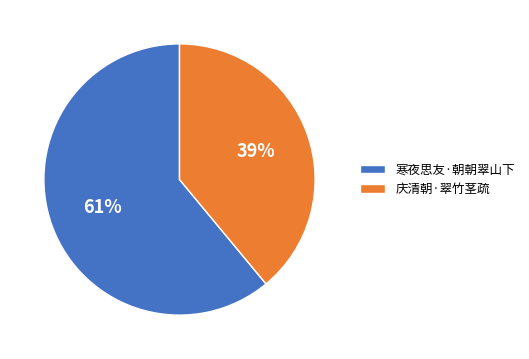

True or false: 寒夜思友·朝朝翠山下 accounts for 61% of the total.

True